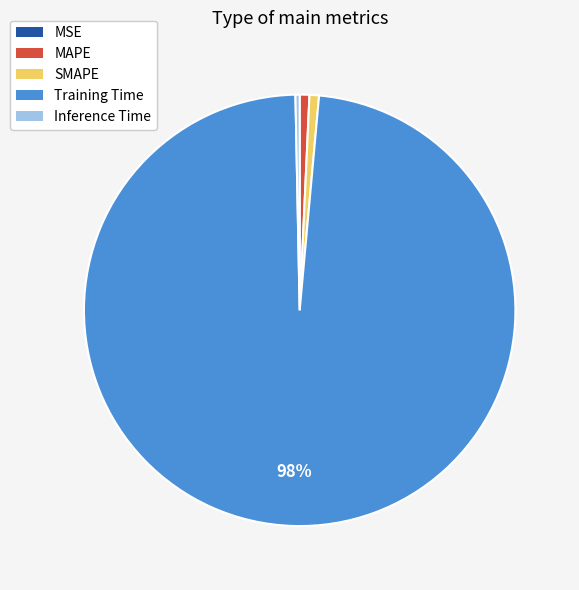

What percentage is the SMAPE slice, to the nearest percent?

1%